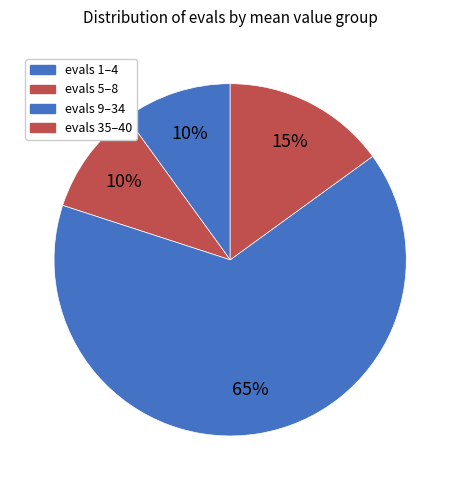

What is the largest slice in the pie chart?

evals 9–34